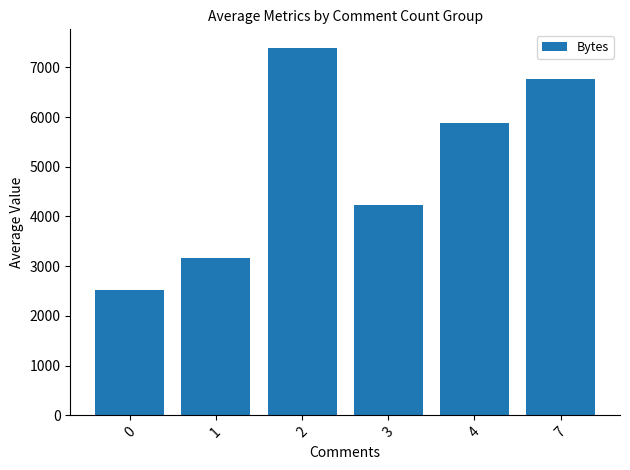

Which label corresponds to the largest value in the chart?

2